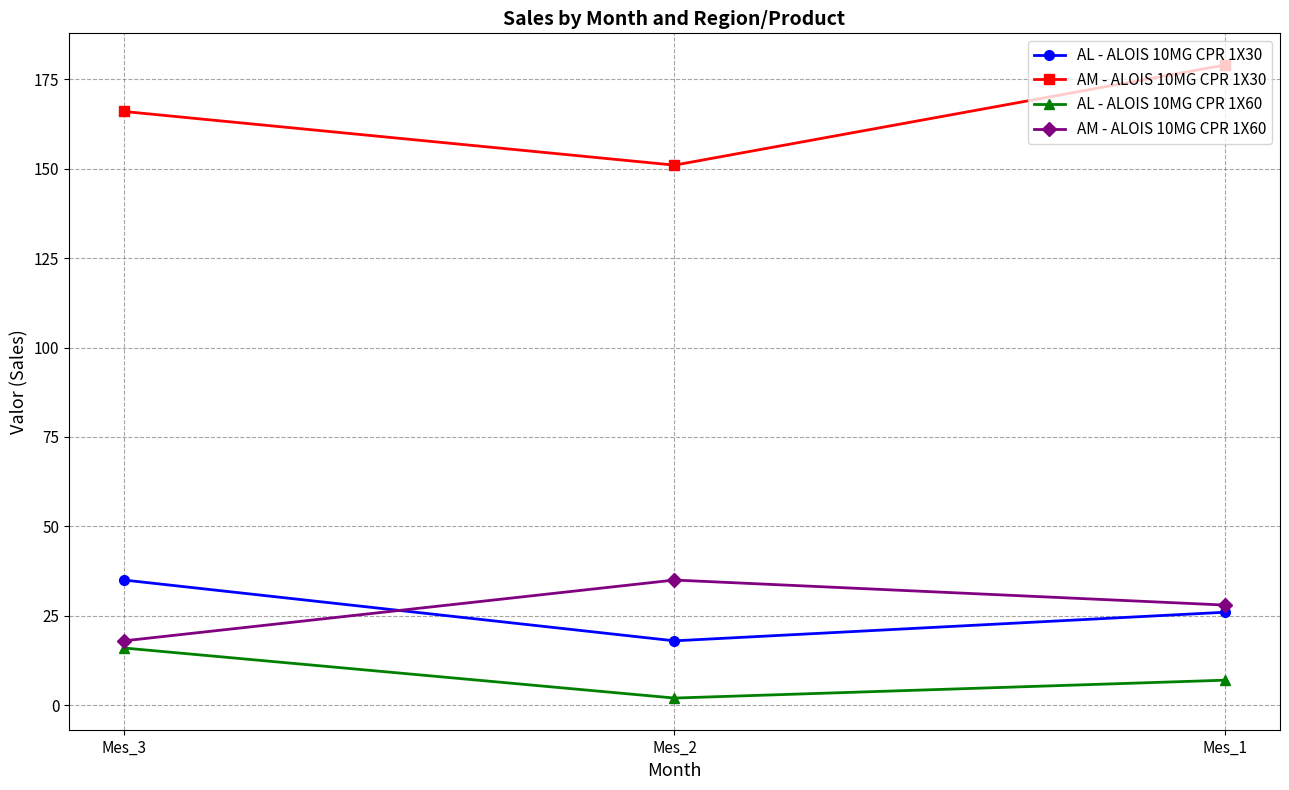

Which series changed the most between Mes_3 and Mes_1?

AM - ALOIS 10MG CPR 1X30